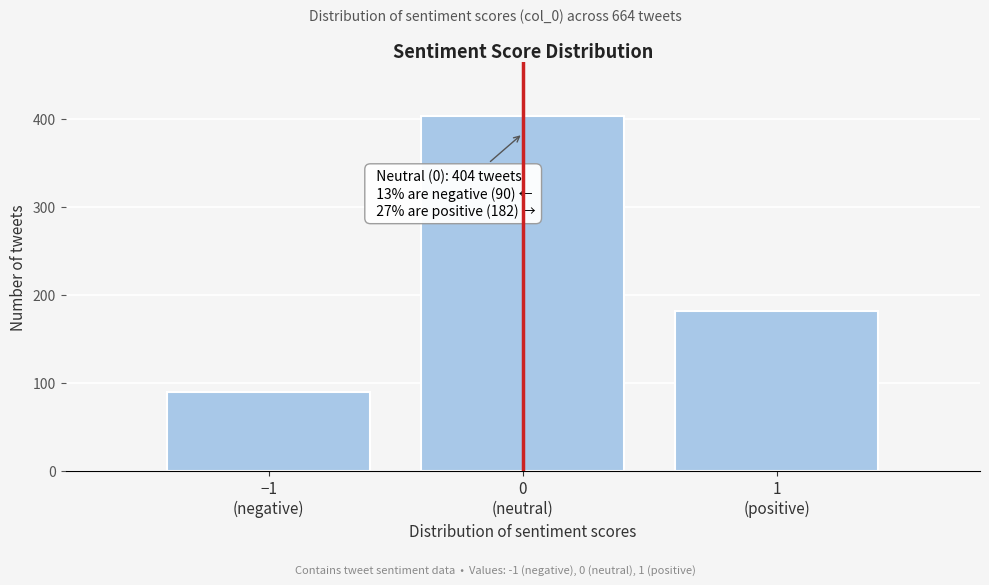

Reading left to right, transcribe all the data shown in this chart.

90	404	182